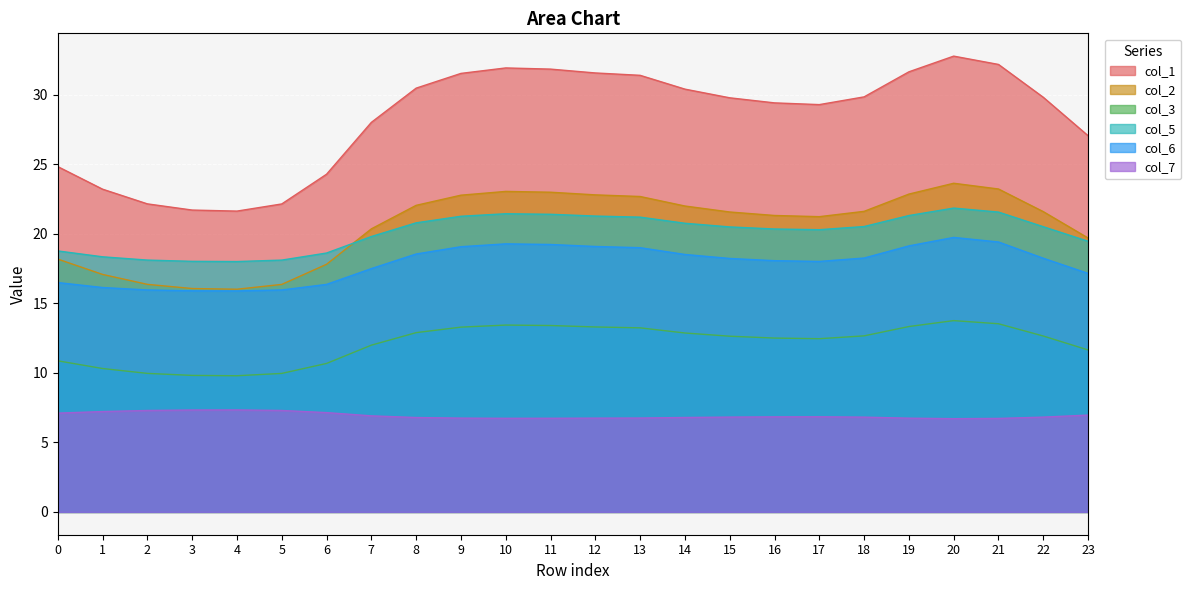

At which category is the sum across all series the highest?

20